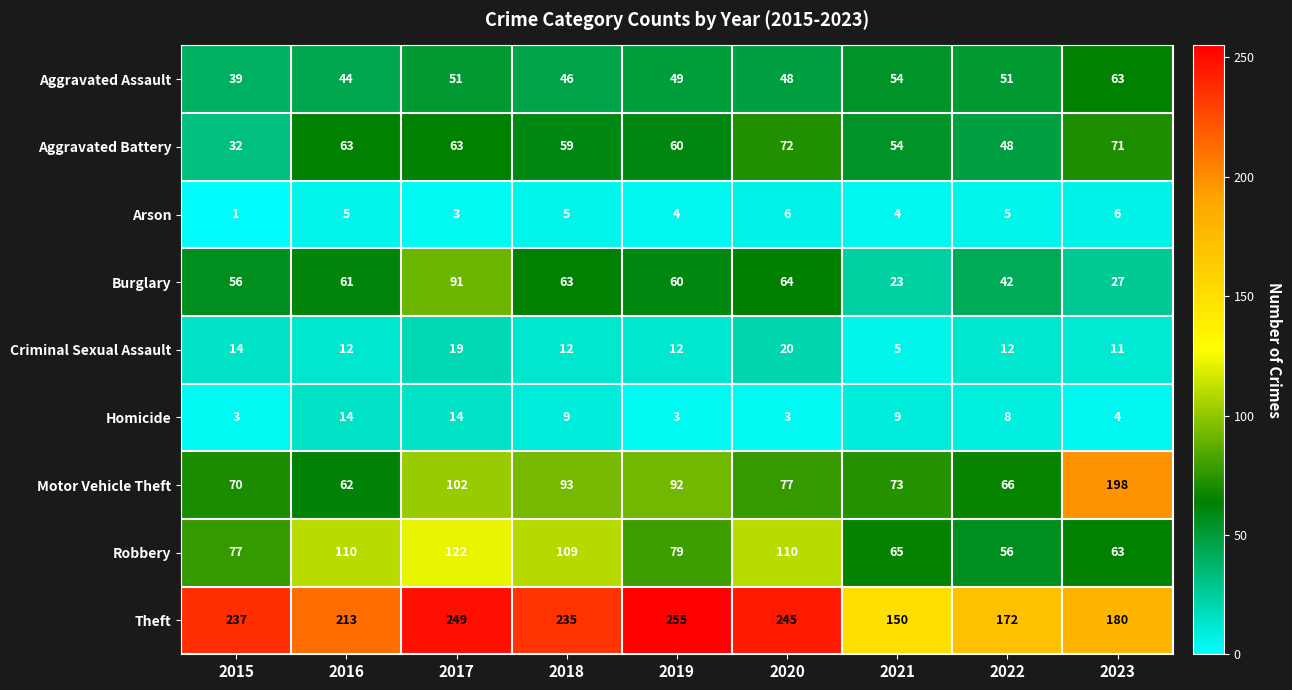

The value of Theft at 2015 is 237. True or false?

True